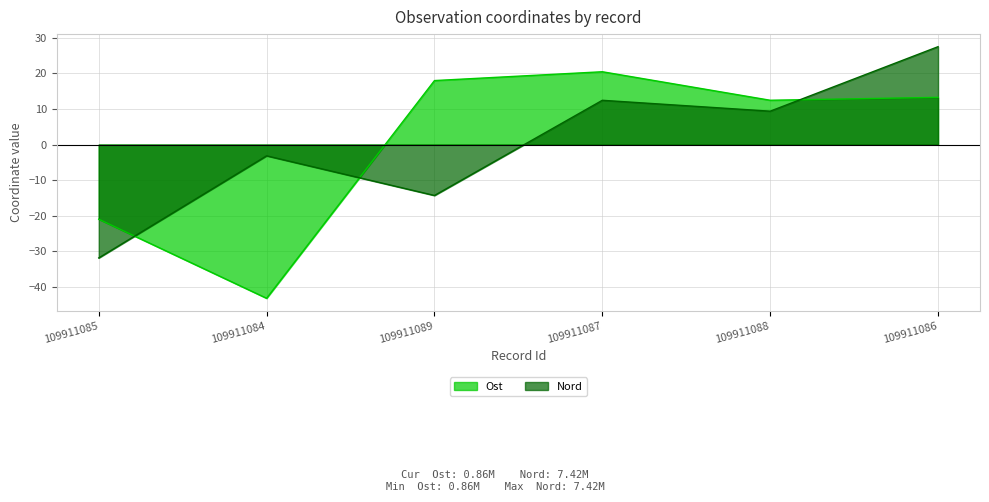

How many lines are shown in the chart?

2